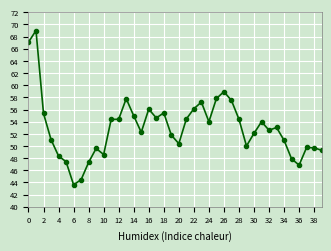

How many data points does each series have?

40